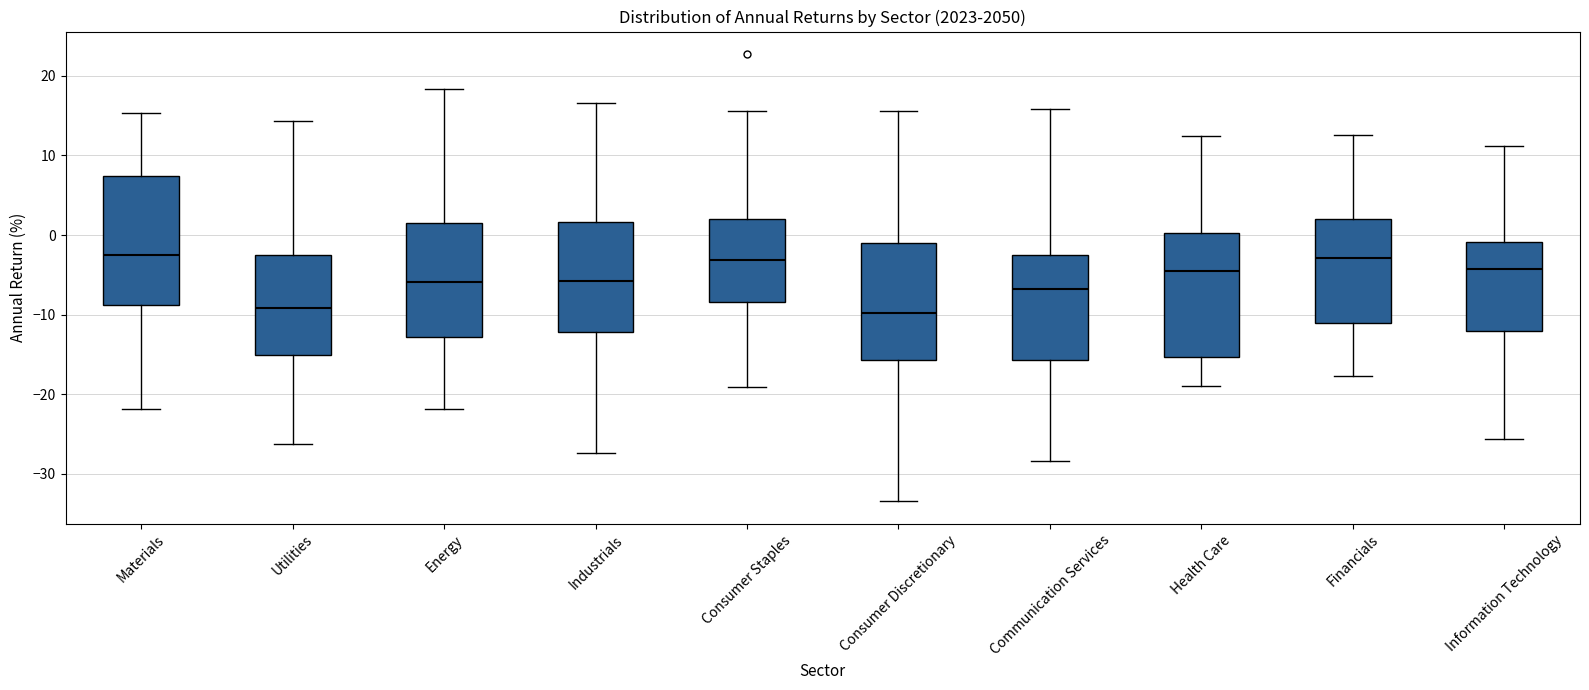

Reading left to right, transcribe this box plot: for each box, give where its median line is, the range the box spans, and where its two whiskers end, as read against the y-axis. The values are not printed on the chart, so give them approximately, as read against the axis.

Materials: median -3, box -9 to 7, whiskers -22 to 15
Utilities: median -9, box -15 to -3, whiskers -26 to 14
Energy: median -6, box -13 to 2, whiskers -22 to 18
Industrials: median -6, box -12 to 2, whiskers -27 to 17
Consumer Staples: median -3, box -8 to 2, whiskers -19 to 16
Consumer Discretionary: median -10, box -16 to -1, whiskers -33 to 16
Communication Services: median -7, box -16 to -2, whiskers -28 to 16
Health Care: median -4, box -15 to 0, whiskers -19 to 12
Financials: median -3, box -11 to 2, whiskers -18 to 13
Information Technology: median -4, box -12 to -1, whiskers -26 to 11